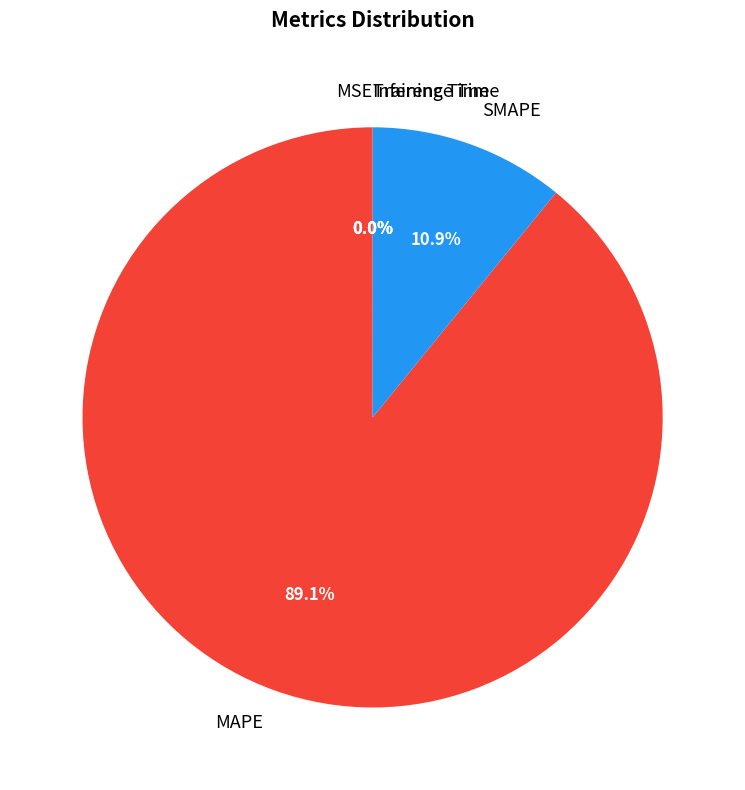

What is the largest slice in the pie chart?

MAPE